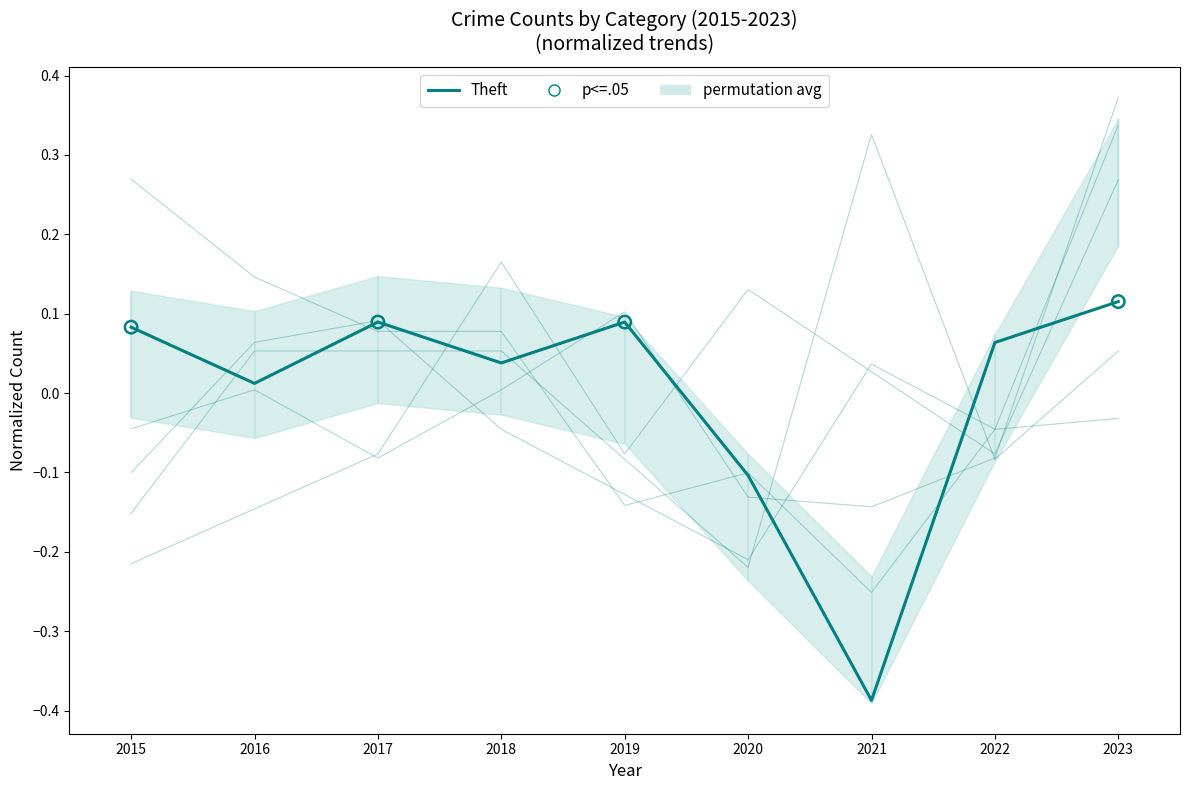

At which category is the sum across all series the highest?

2023